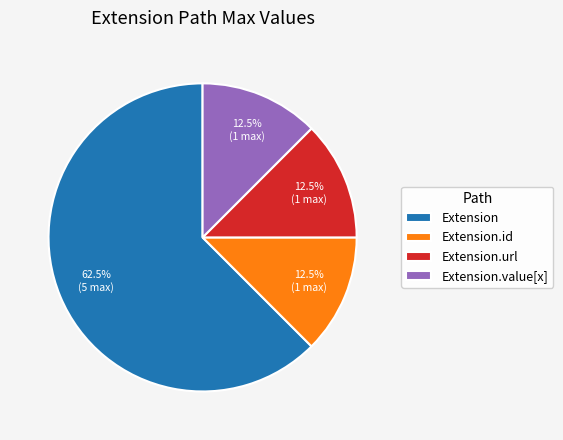

Is there a majority slice in this chart?

Yes